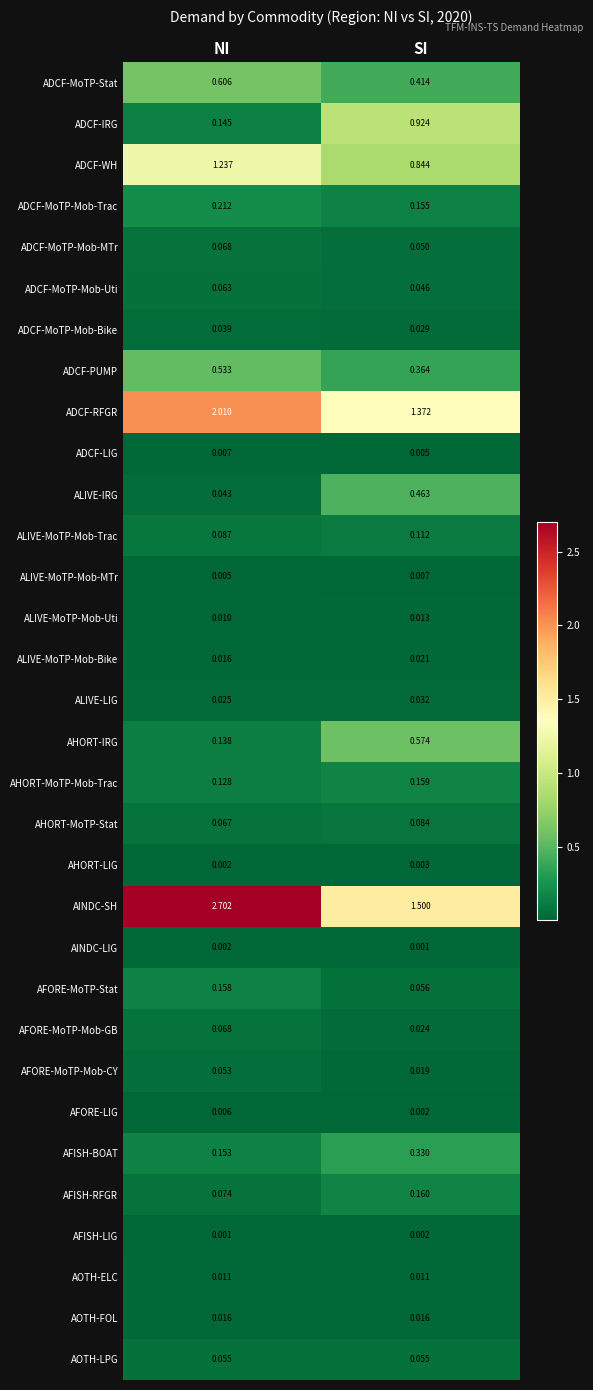

What is the total value across all series at NI?

8.7